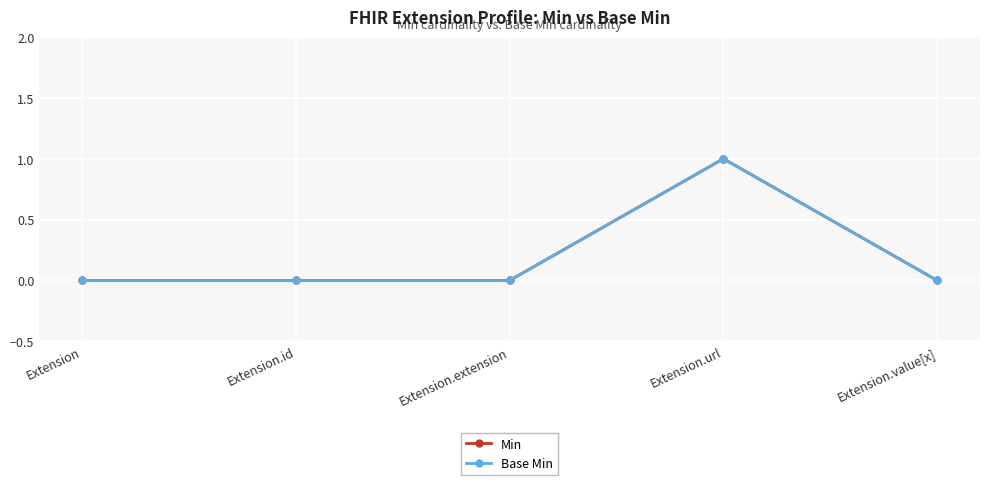

True or false: Min and Base Min cross at least once.

False